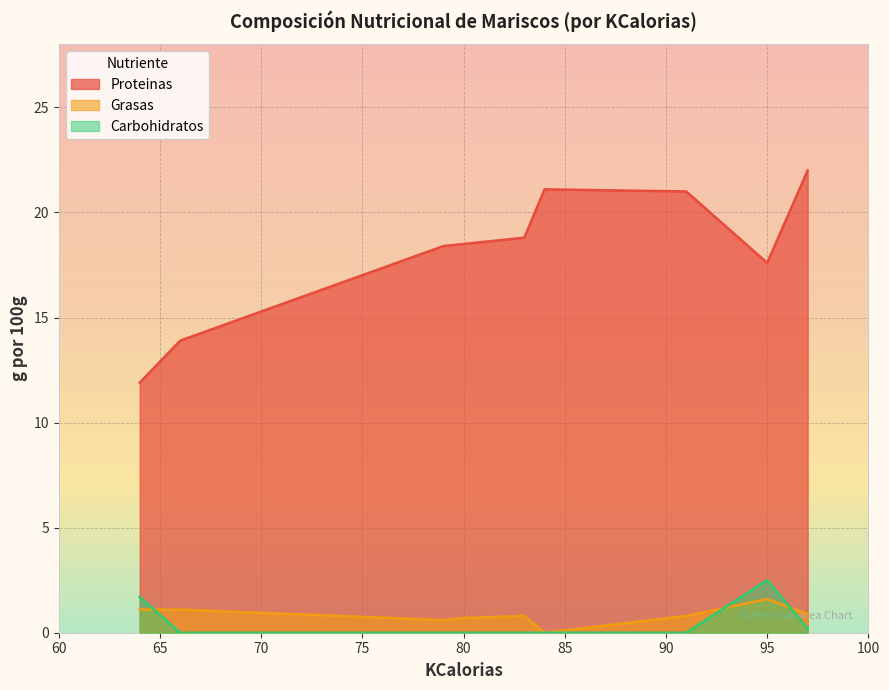

True or false: Proteinas and Carbohidratos cross at least once.

False